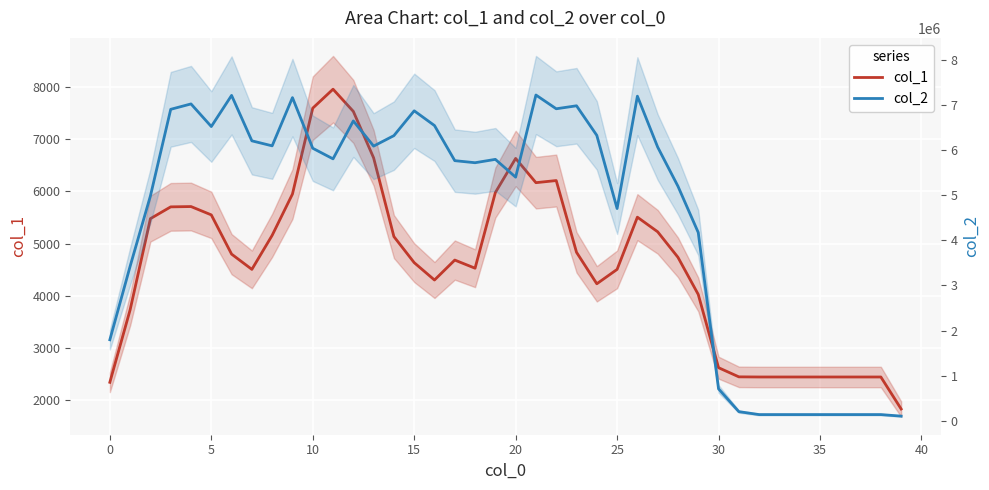

What is the average value of the col_2 series?

4529345.3